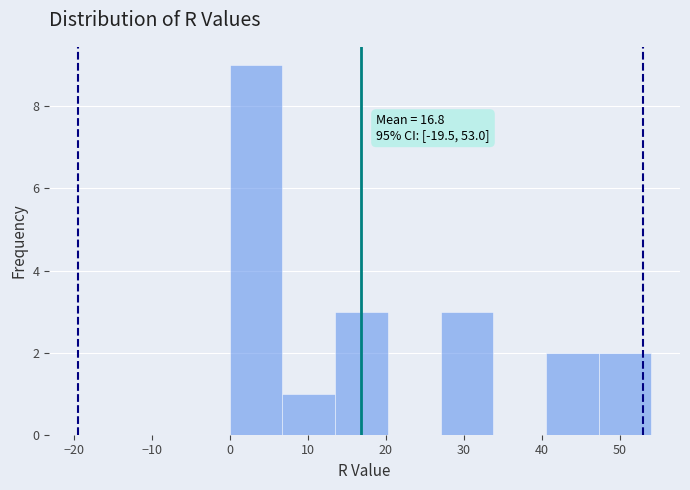

Which range on the x-axis has the tallest bar?

0 to 7